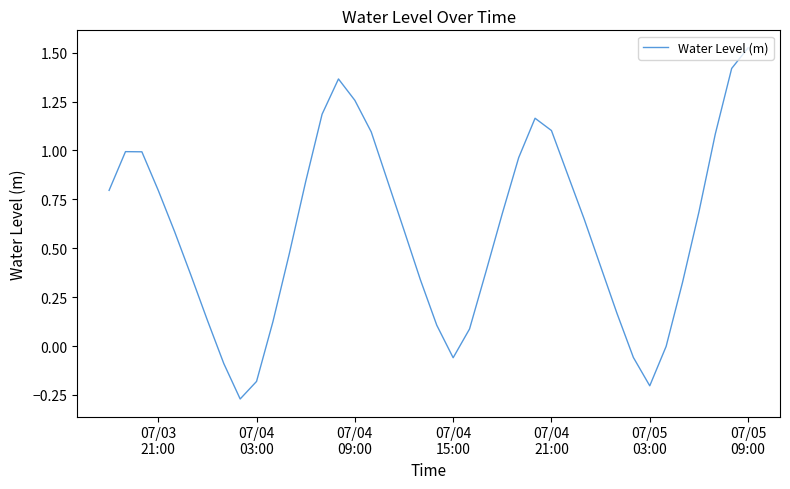

How many lines are shown in the chart?

1